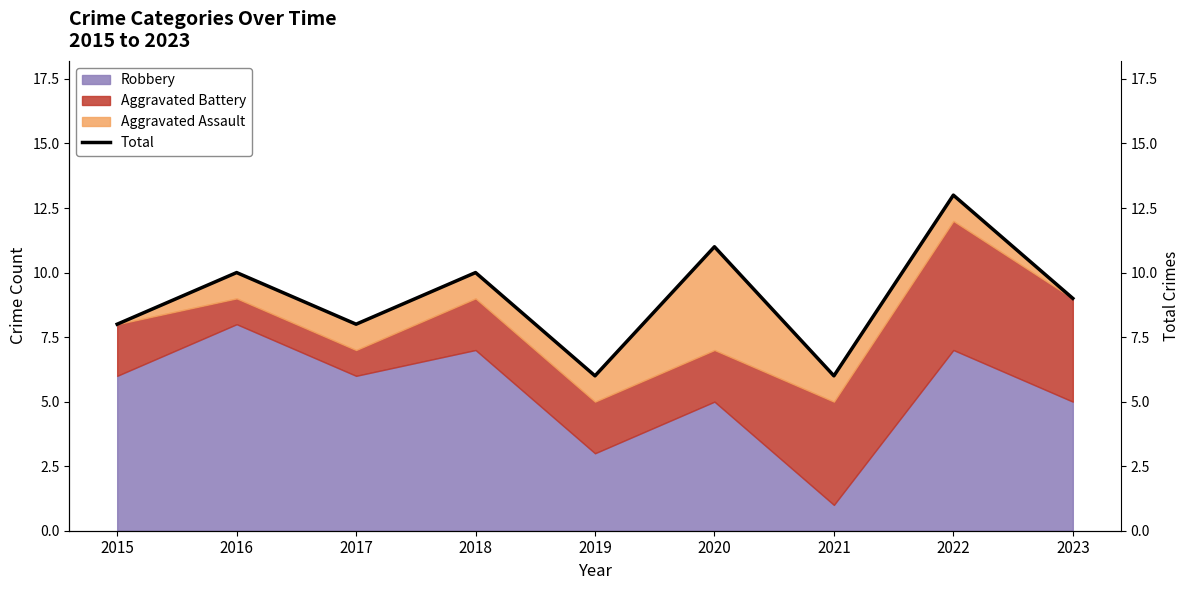

Rank the categories by value from lowest to highest.

2019, 2021, 2015, 2017, 2023, 2016, 2018, 2020, 2022